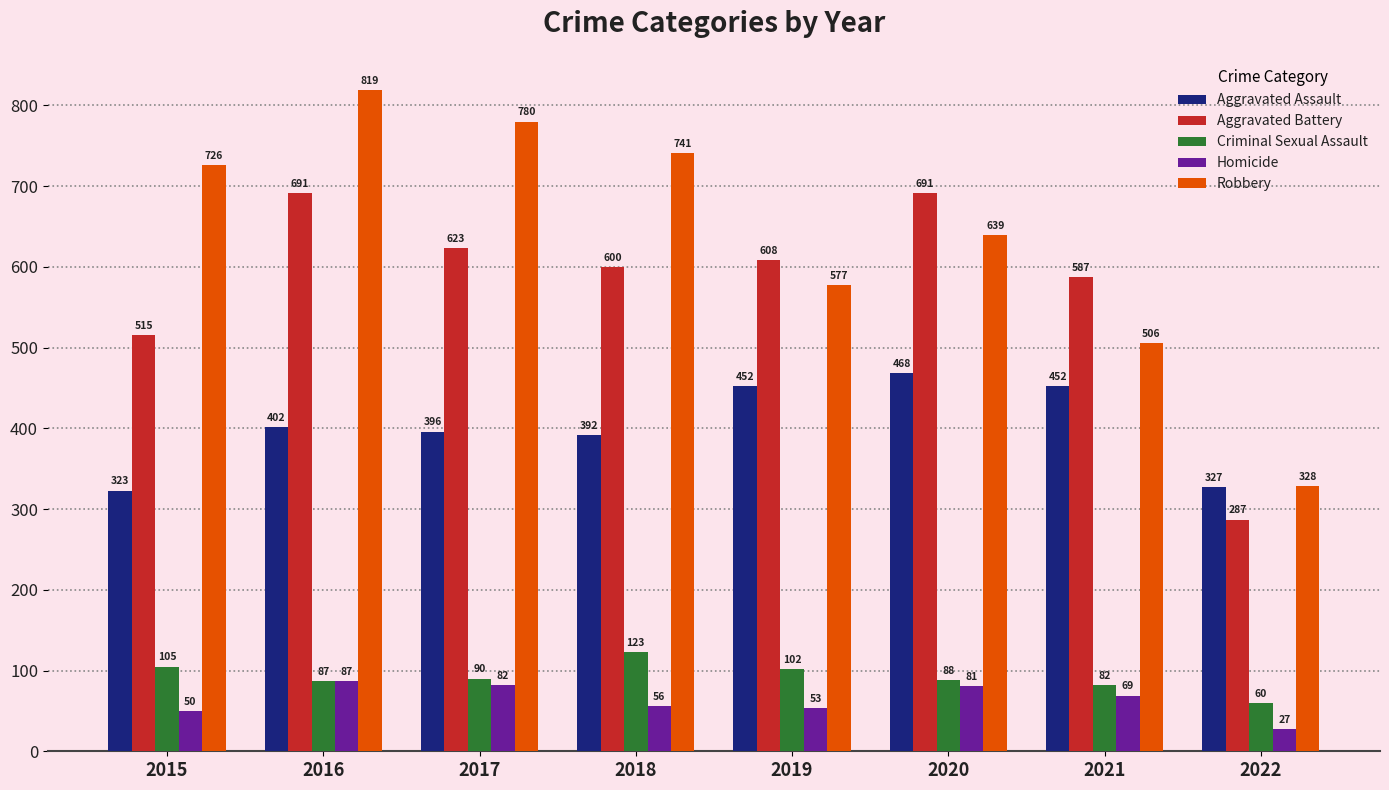

How many values in the Homicide series are below 69?

4